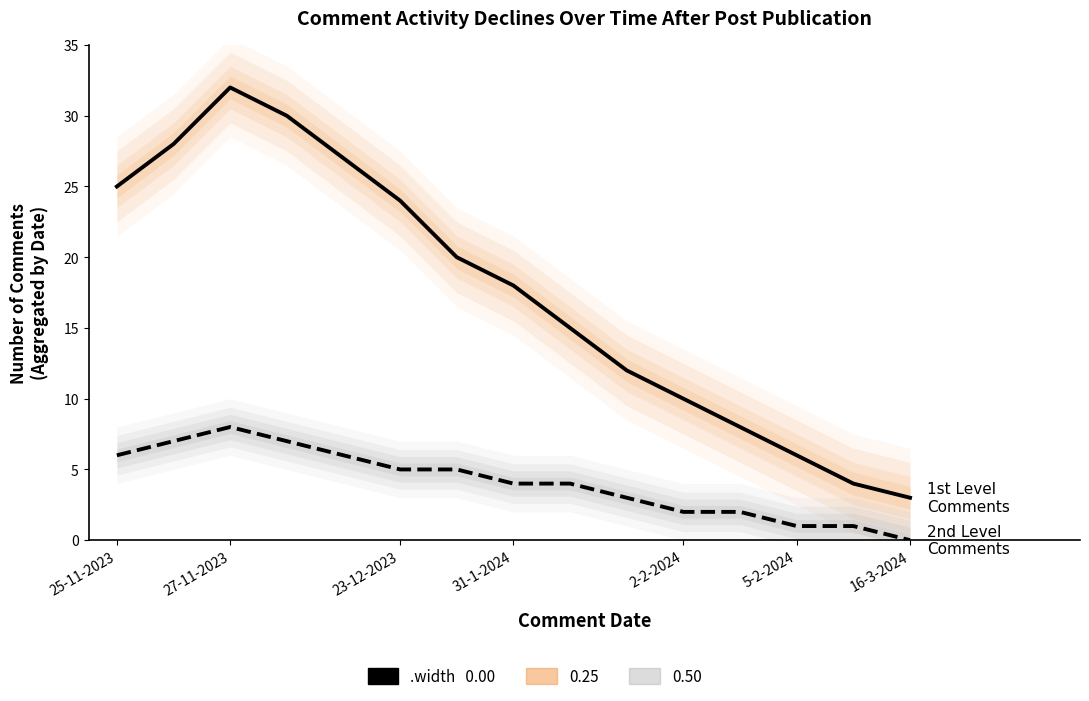

Is the value of 1st Level Comments at 23-12-2023 greater than the value of 2nd Level Comments at 5-2-2024?

Yes